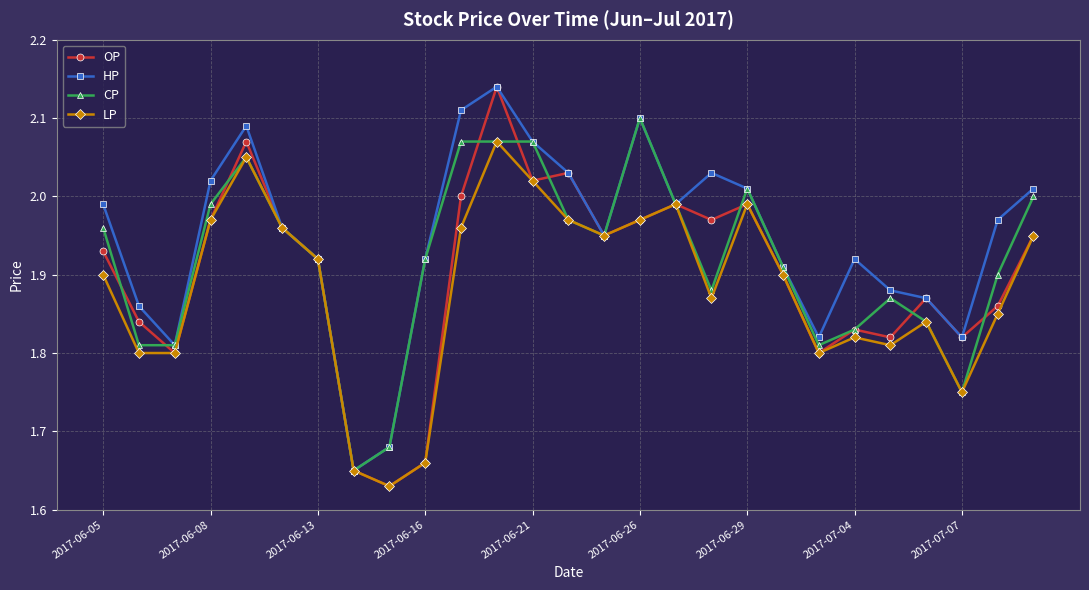

In OP, how many points are lower than both neighbors (excluding endpoints)?

8